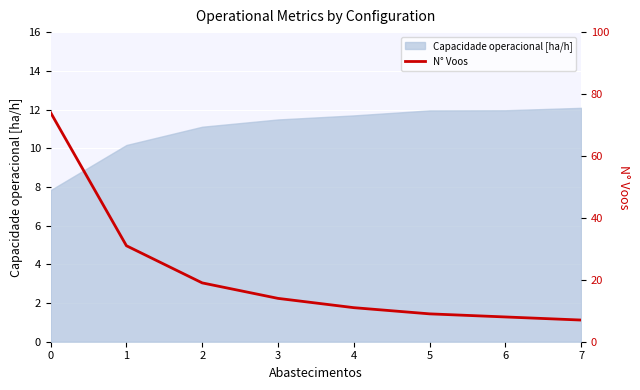

What is the minimum value for Capacidade operacional [ha/h]?

7.8